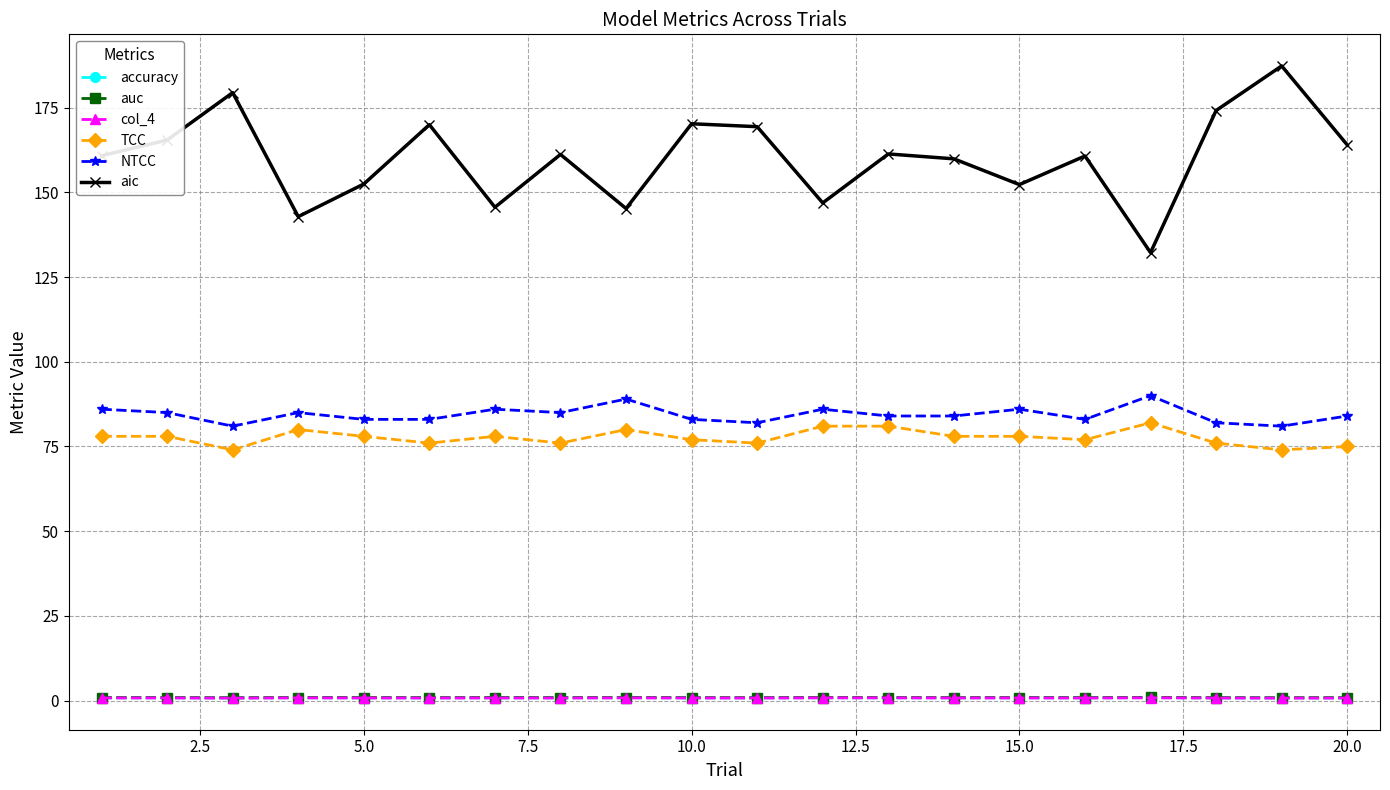

How many accuracy values are between 0 and 1?

20